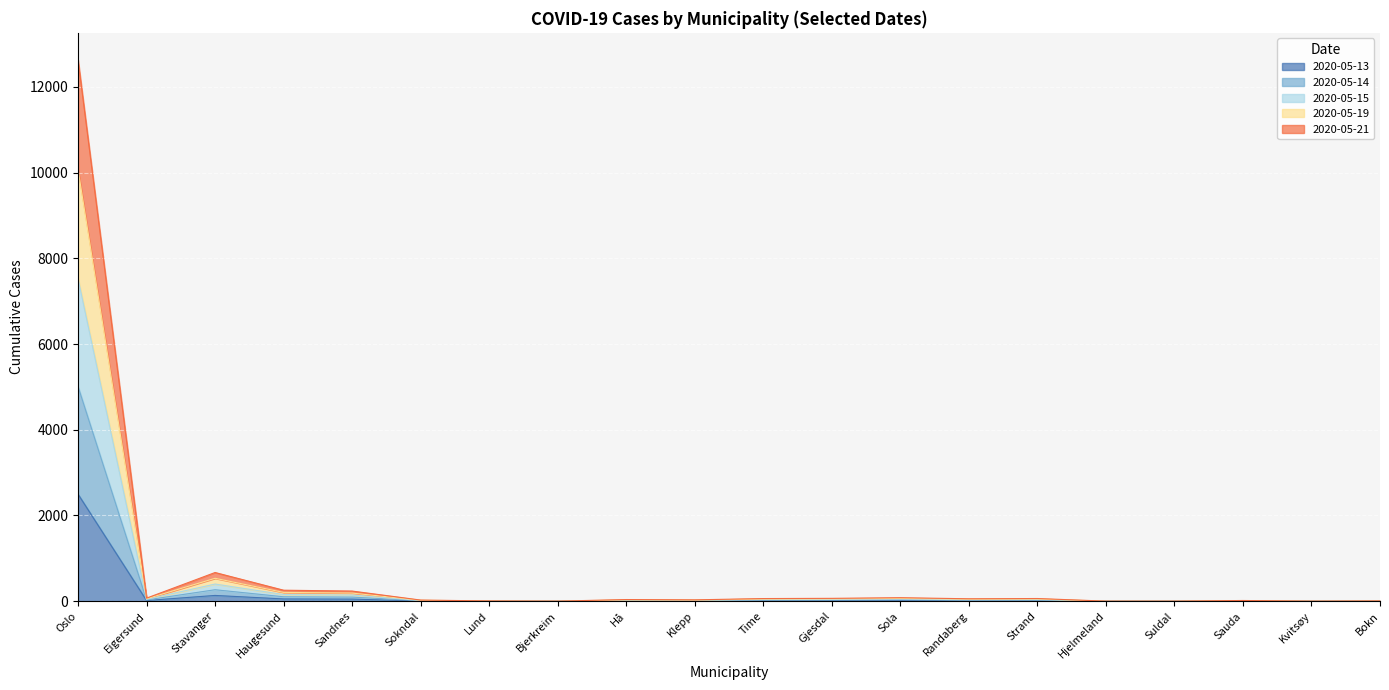

What are all the series names shown in the legend?

2020-05-13, 2020-05-14, 2020-05-15, 2020-05-19, 2020-05-21